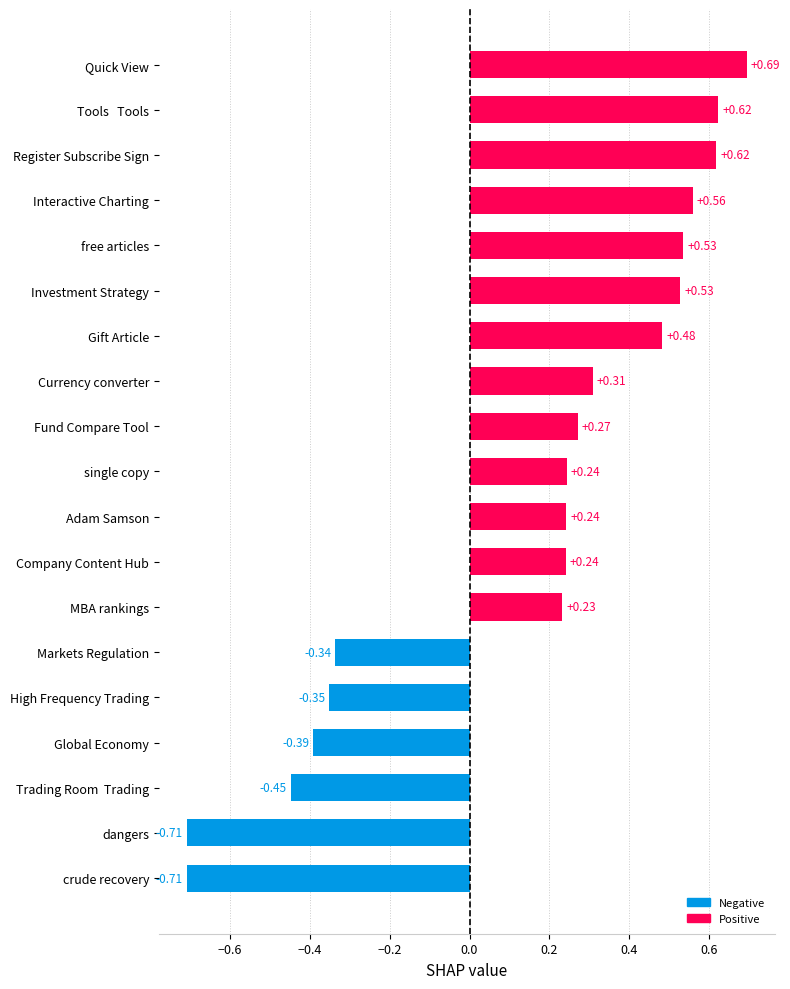

What is the difference between the maximum and minimum values?

1.4